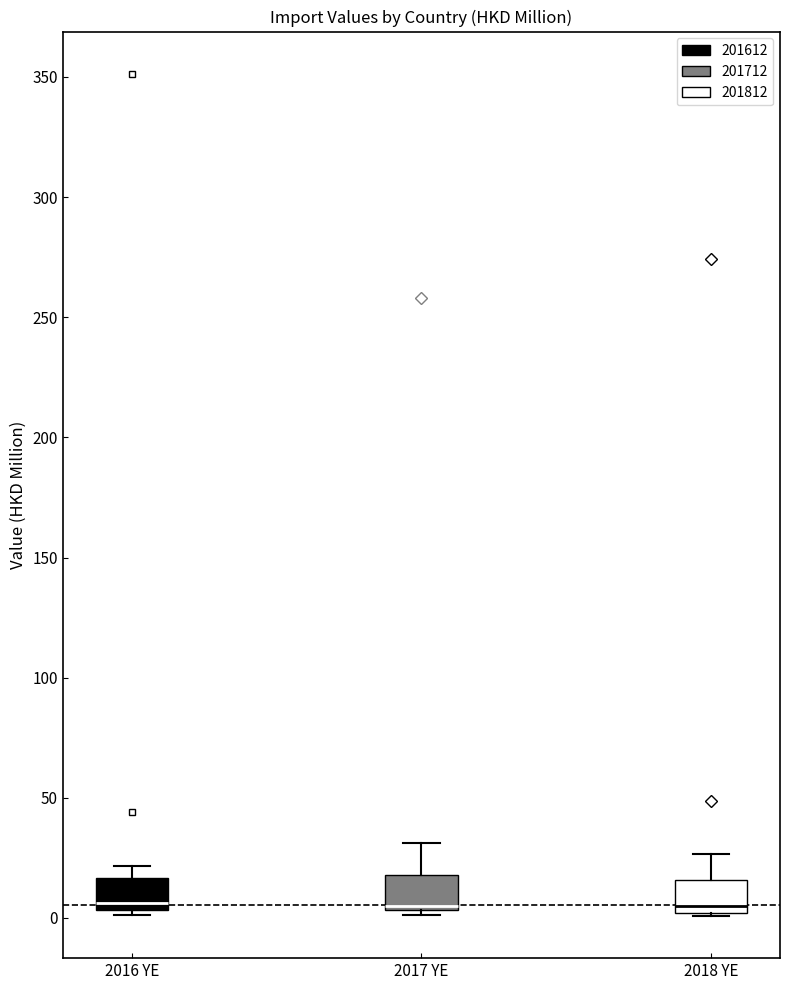

Reading left to right, read every box against the y-axis: the position of its median line, the range the box covers, and the ends of its whiskers. The values are not printed on the chart, so give them approximately, as read against the axis.

2016 YE: median 5 (just above the box's lower edge), box 5 to 15, whiskers 0 to 20
2017 YE: median 5 (just above the box's lower edge), box 5 to 20, whiskers 0 to 30
2018 YE: median 5, box 0 to 15, whiskers 0 to 25